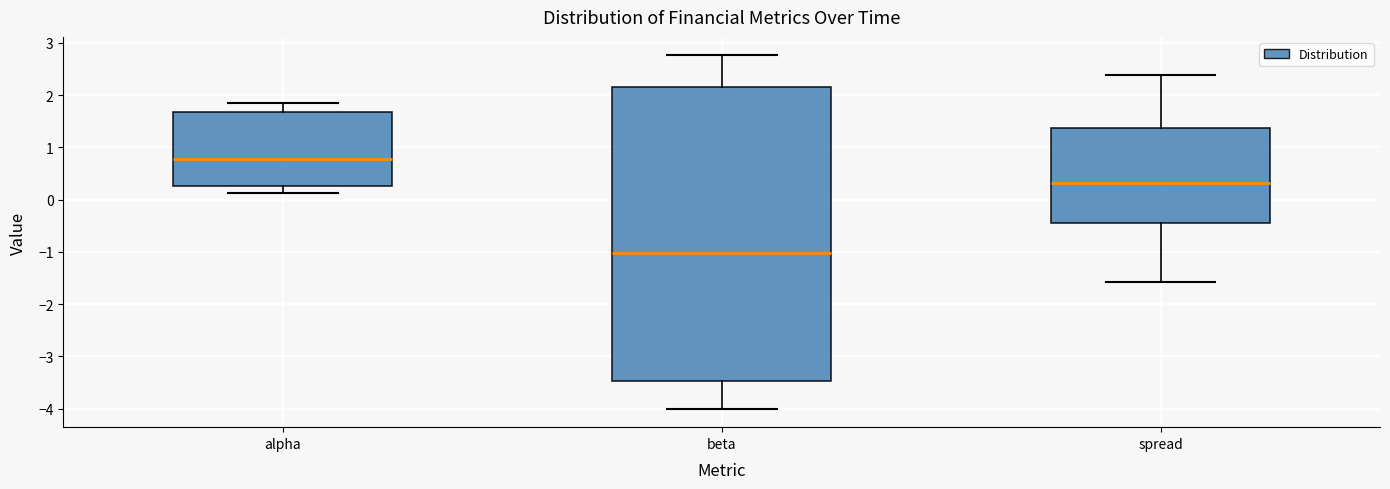

Reading left to right, read every box against the y-axis: the position of its median line, the range the box covers, and the ends of its whiskers. The values are not printed on the chart, so give them approximately, as read against the axis.

alpha: median 0.8, box 0.3 to 1.7, whiskers 0.1 to 1.8
beta: median -1.0, box -3.5 to 2.2, whiskers -4.0 to 2.8
spread: median 0.3, box -0.5 to 1.4, whiskers -1.6 to 2.4